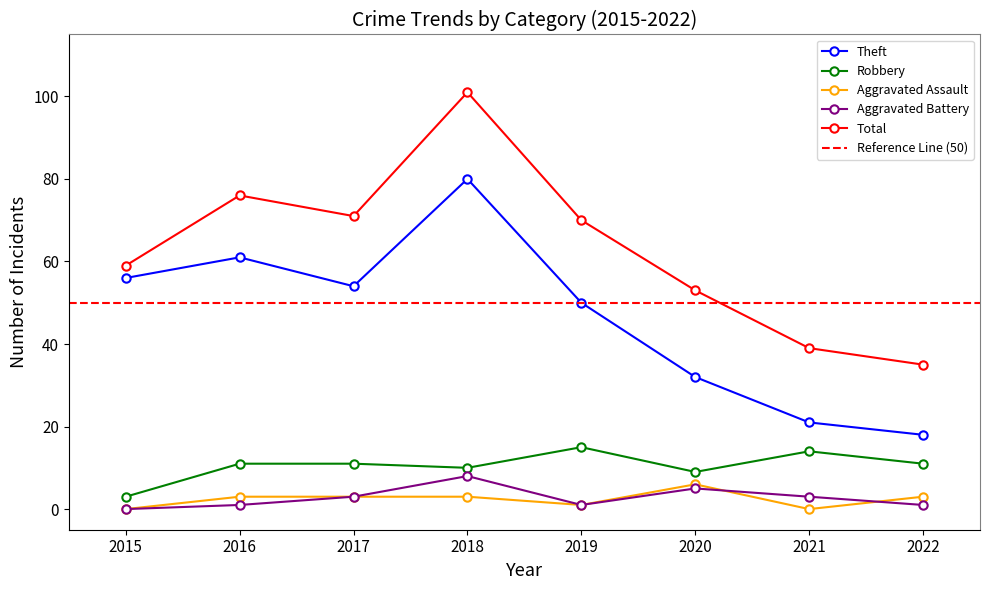

True or false: Aggravated Battery and Total intersect in this chart.

False